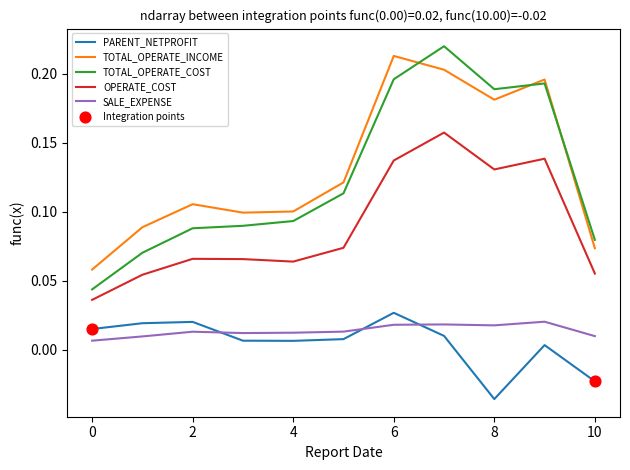

Which series has the widest spread of values?

TOTAL_OPERATE_COST